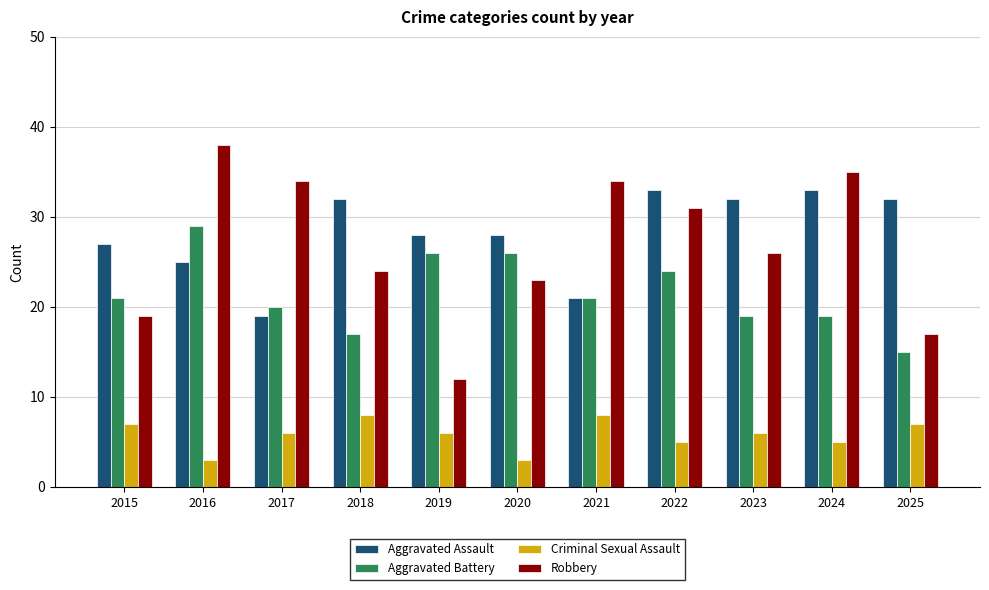

What is the value of the Aggravated Assault bar at the 9th from the left?

32